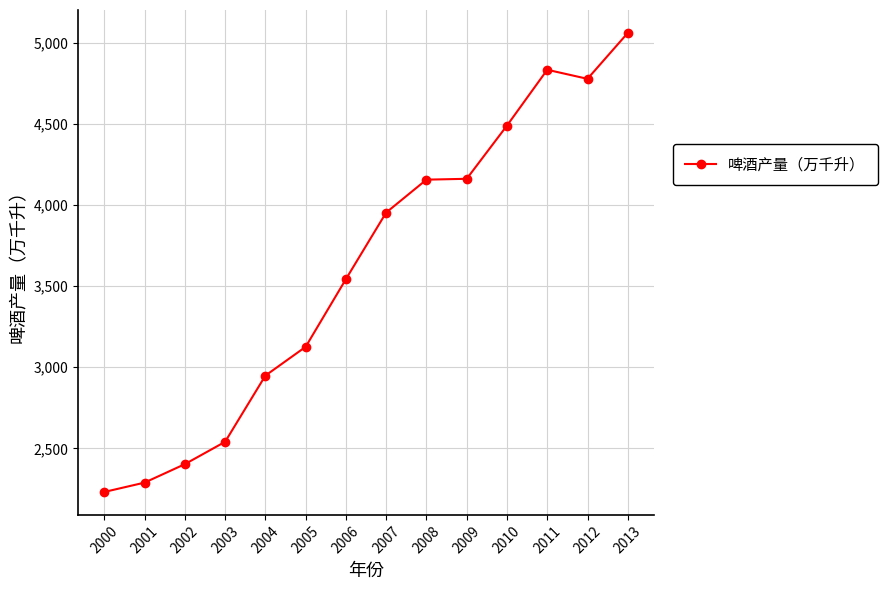

At which label is the value closest to 3646?

2006